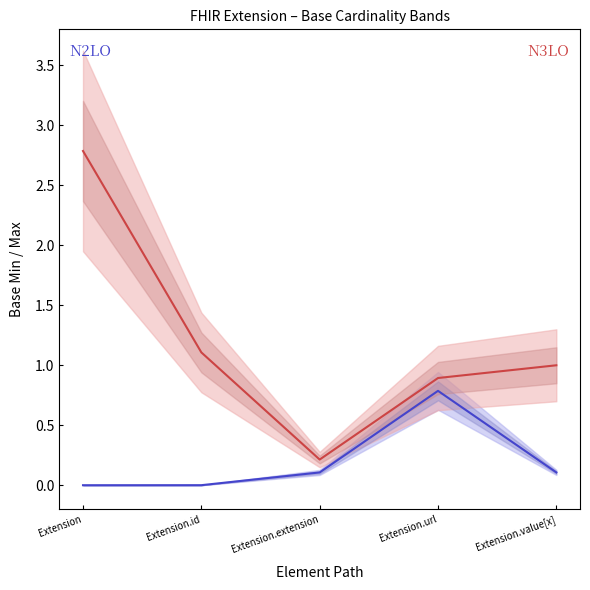

Reading left to right, extract all data points from this chart.

N2LO line: Extension=0.0	Extension.id=0.0	Extension.extension=0.1	Extension.url=0.8	Extension.value[x]=0.1
N3LO line: Extension=2.8	Extension.id=1.1	Extension.extension=0.2	Extension.url=0.9	Extension.value[x]=1.0